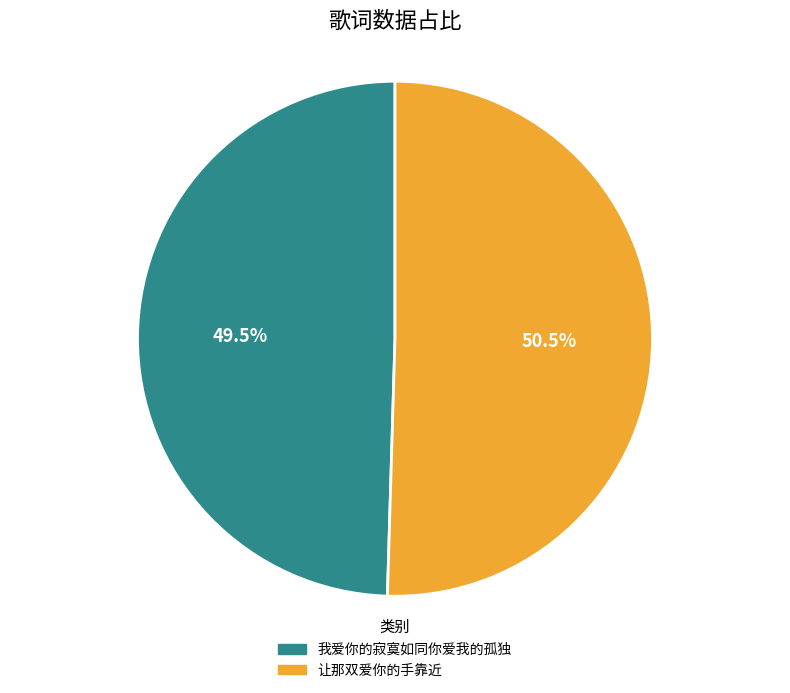

Between 让那双爱你的手靠近 and 我爱你的寂寞如同你爱我的孤独, which is larger?

让那双爱你的手靠近